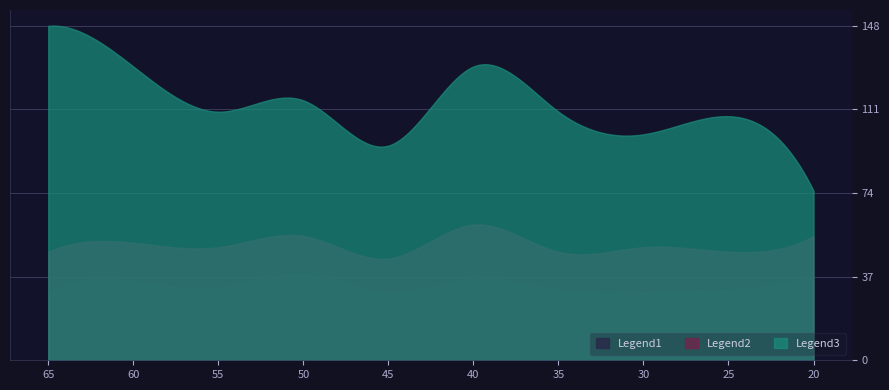

List the series in order of their peak value, lowest first.

Legend1, Legend2, Legend3